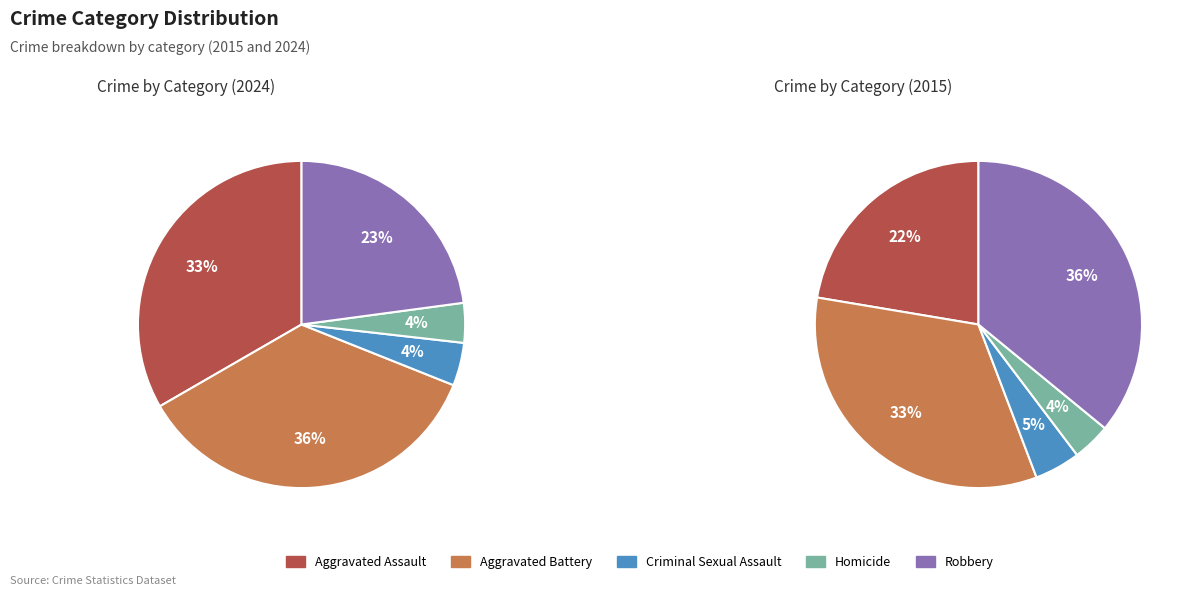

What is the largest slice in the pie chart?

Robbery